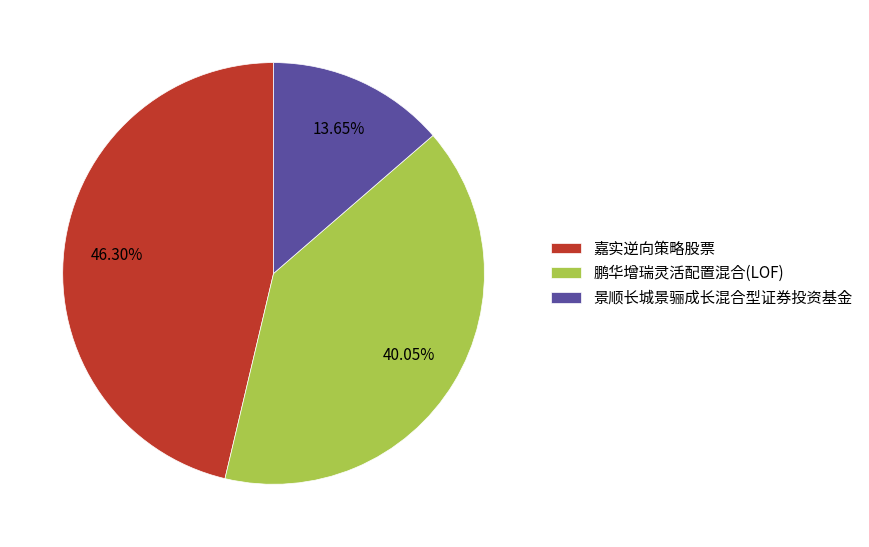

How much of the chart is everything except 嘉实逆向策略股票?

53.7%